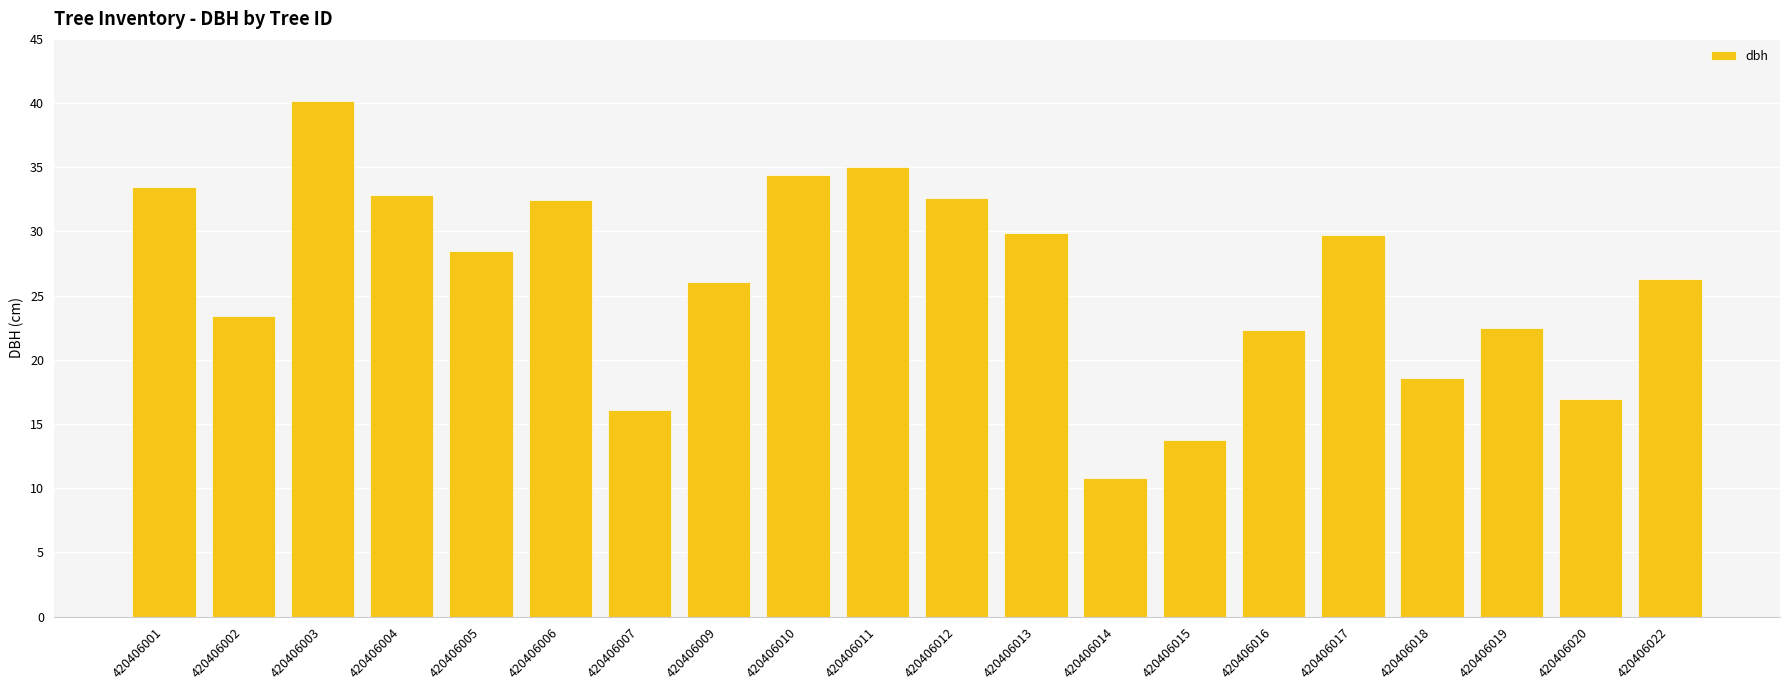

Which category has the lowest value across all series?

420406014